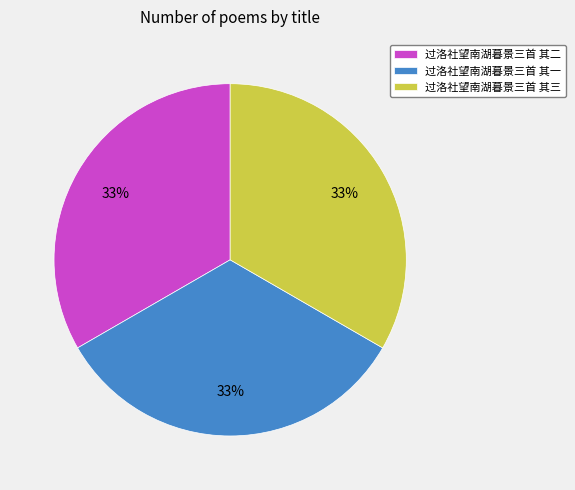

Does 过洛社望南湖暮景三首 其三 account for over 50% of the chart?

No